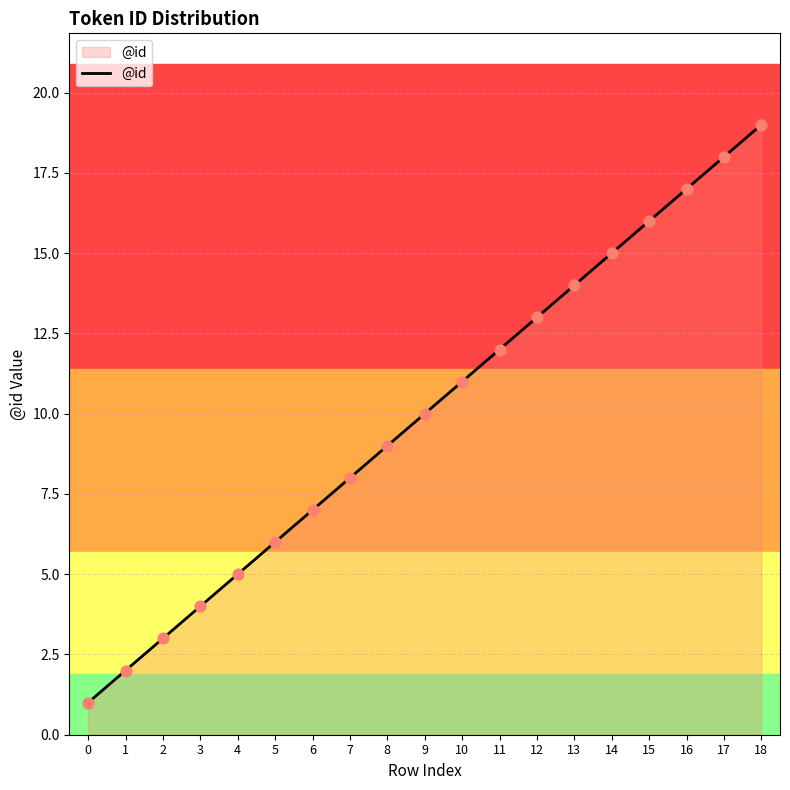

What is the change in value from 7 to 18?

+11